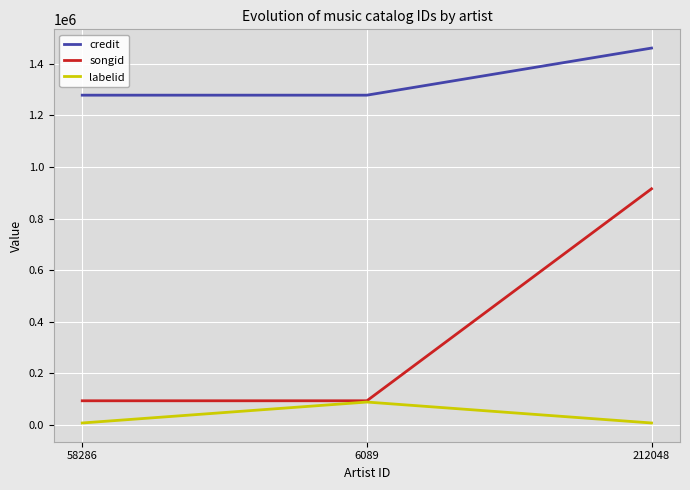

What is the greatest value displayed?

1461156